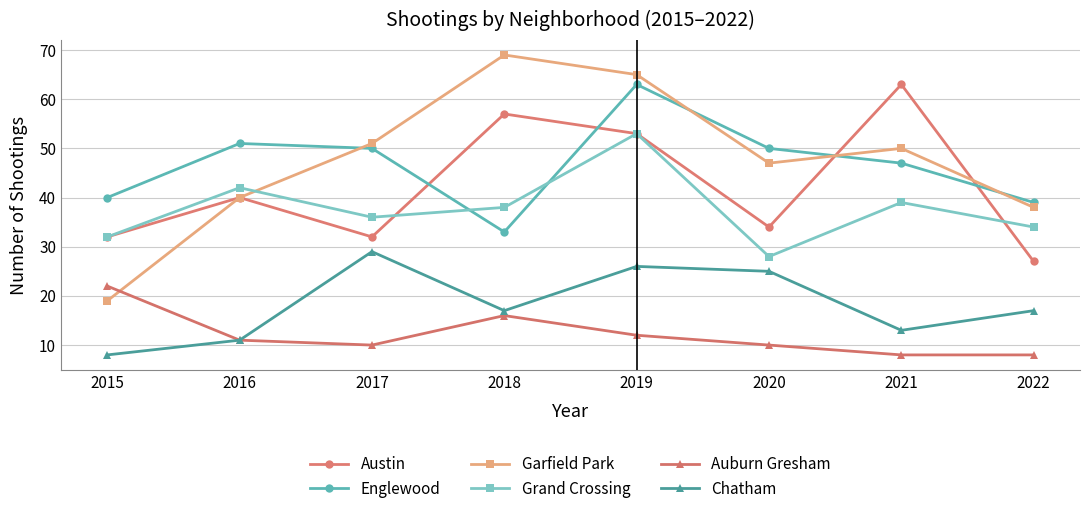

The Grand Crossing series shows 51 at 2022. True or false?

False